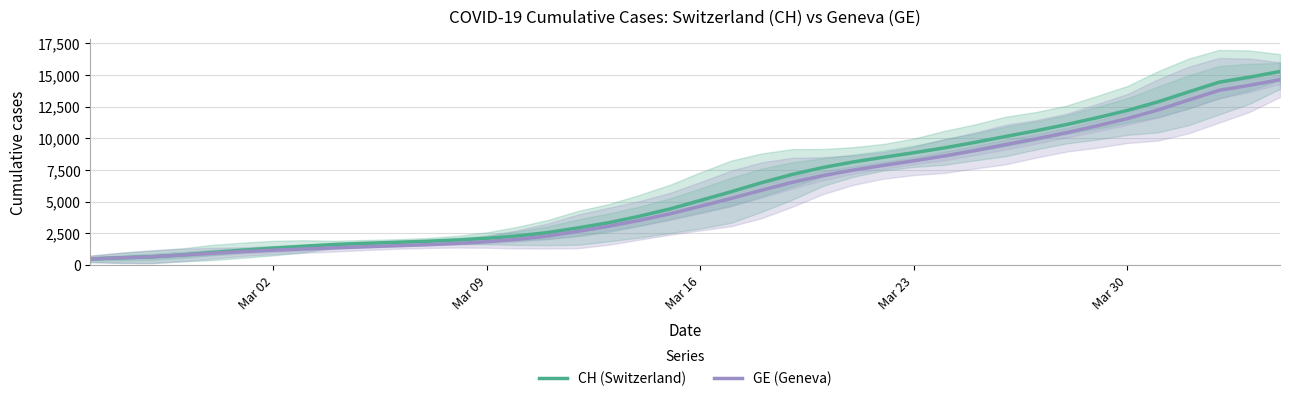

True or false: CH (Switzerland) has more than 2 points higher than both neighbors.

False